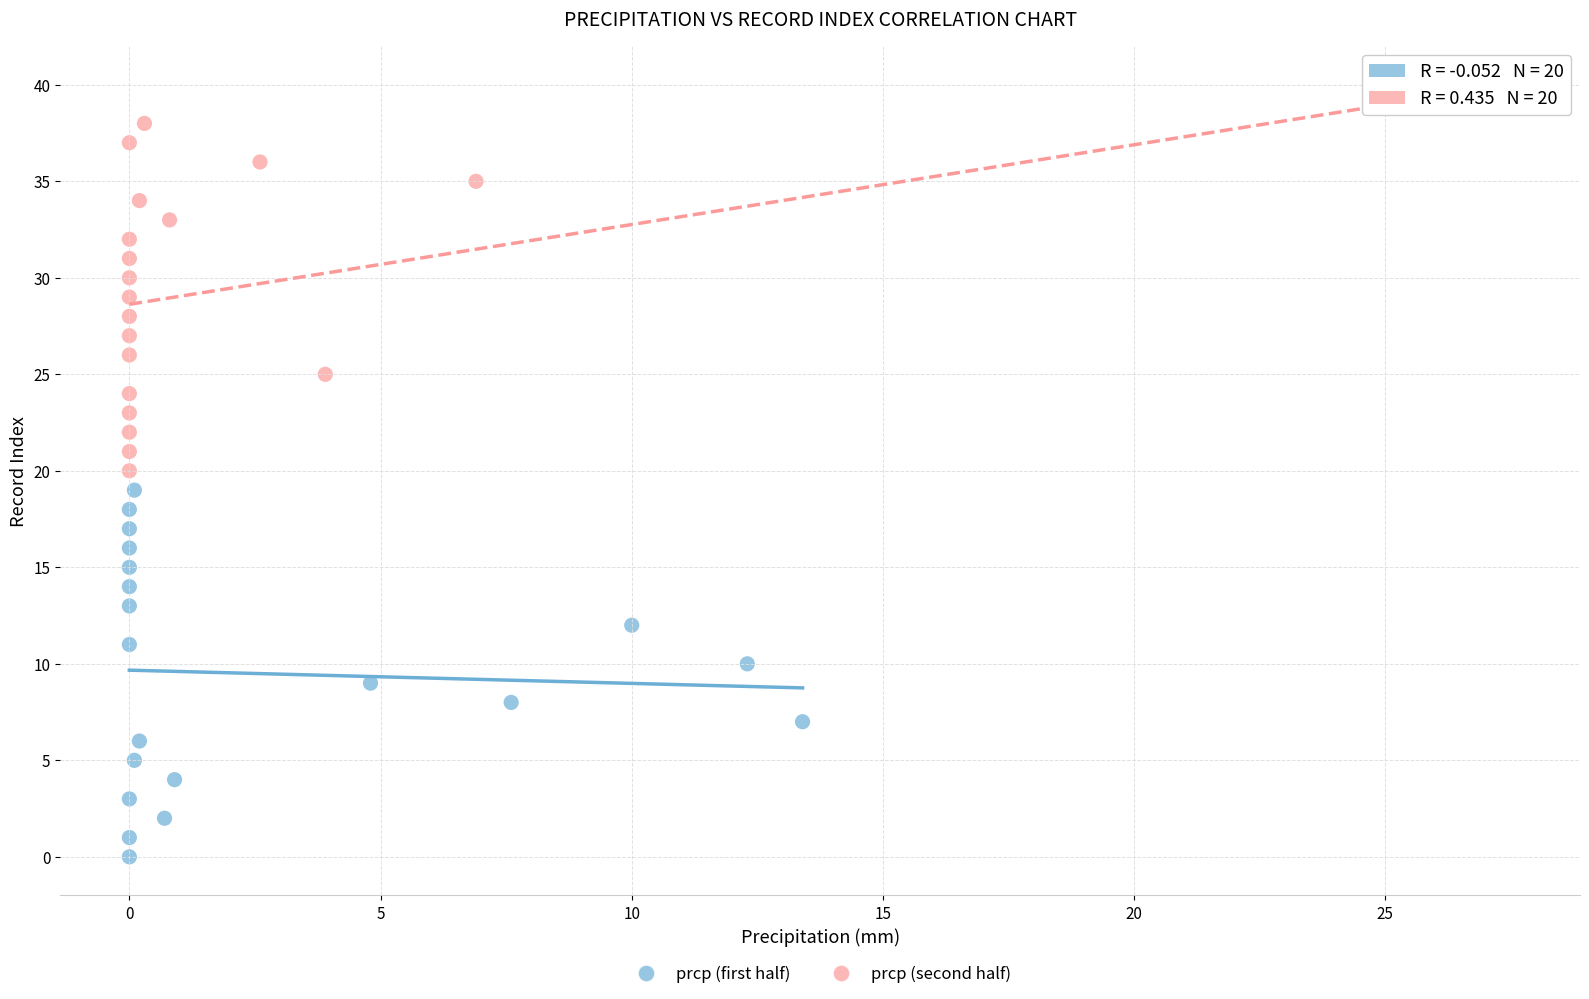

Which series reaches the maximum Y coordinate?

prcp (second half)